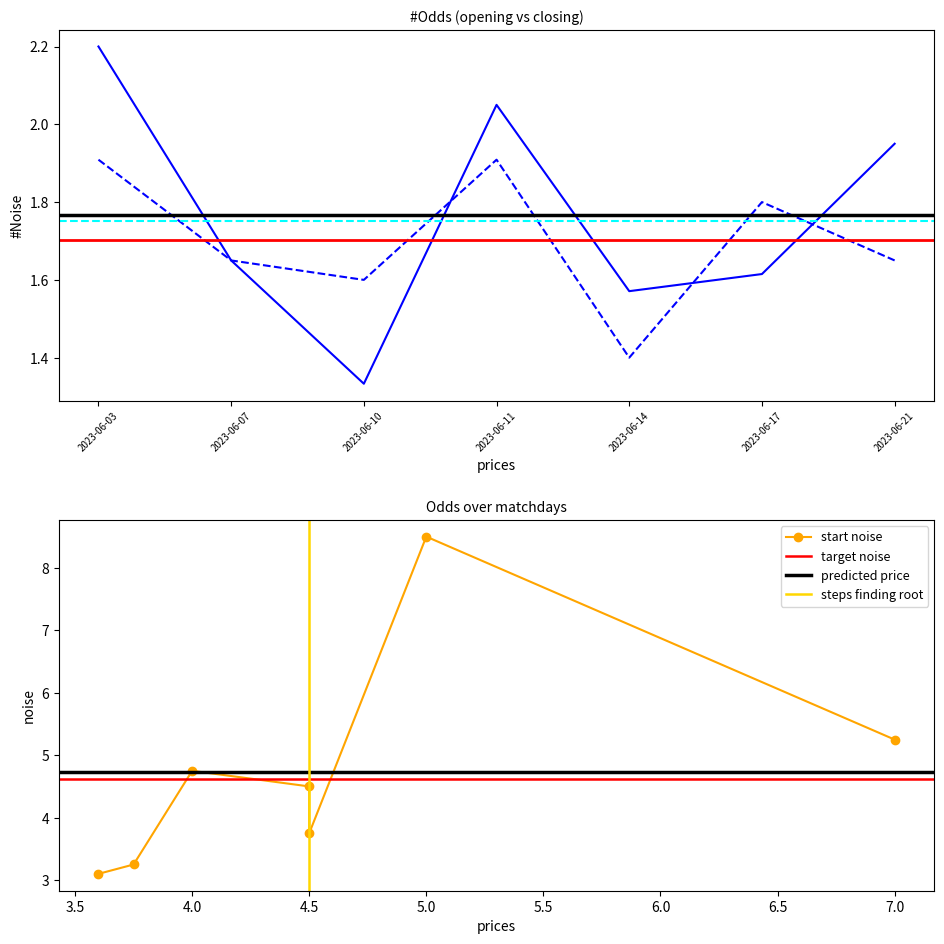

True or false: oddH and oddH_op intersect in this chart.

True